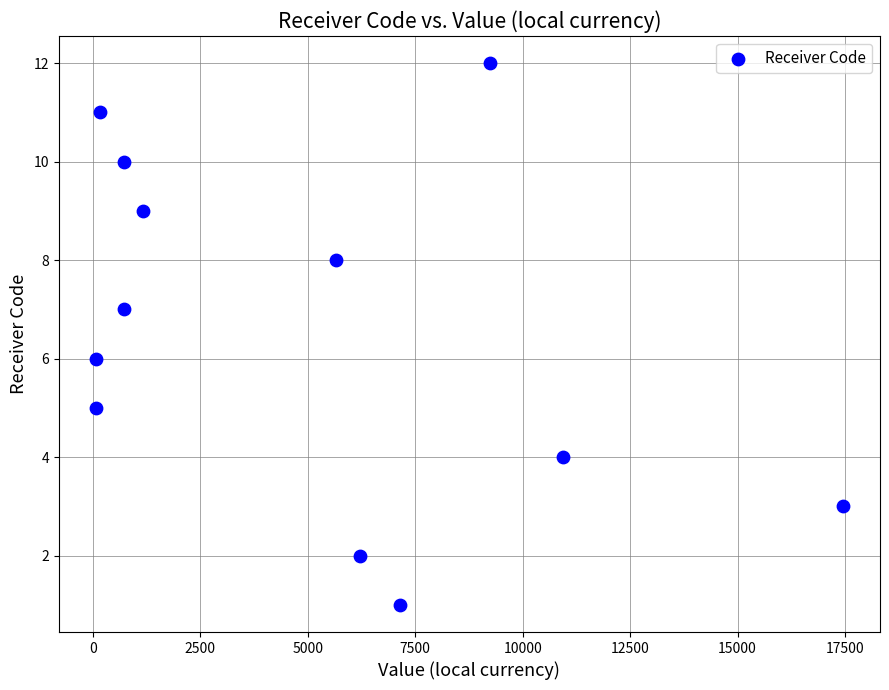

What is the range of Y values (max minus min)?

11